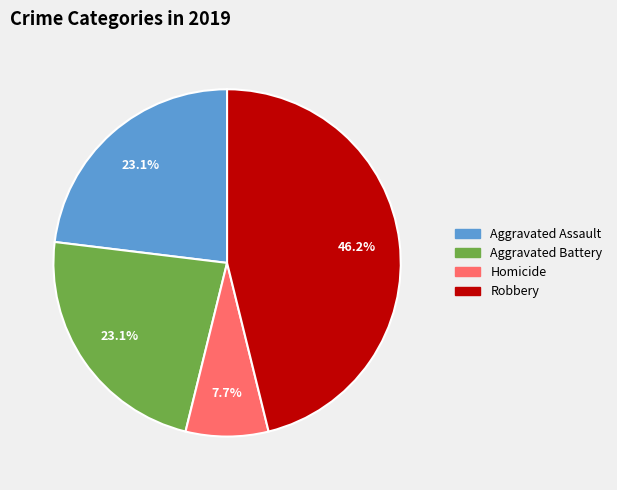

To the nearest percent, what percentage of the pie is Aggravated Assault?

23%